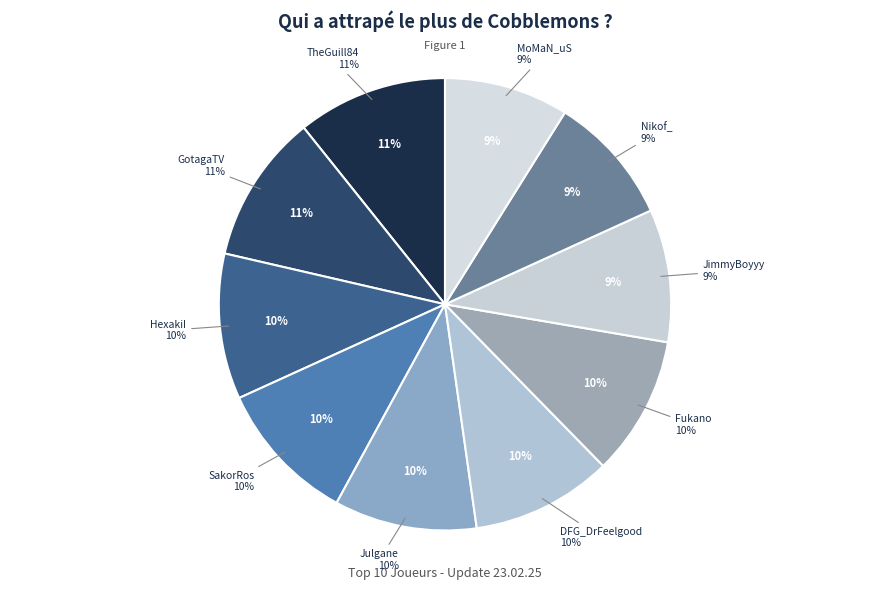

What is the smallest slice in the pie chart?

MoMaN_uS